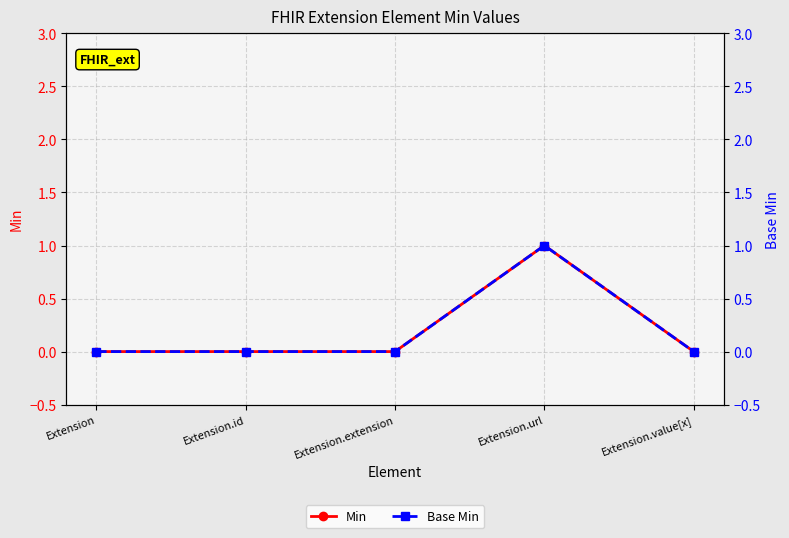

At which category is the sum across all series the highest?

Extension.url